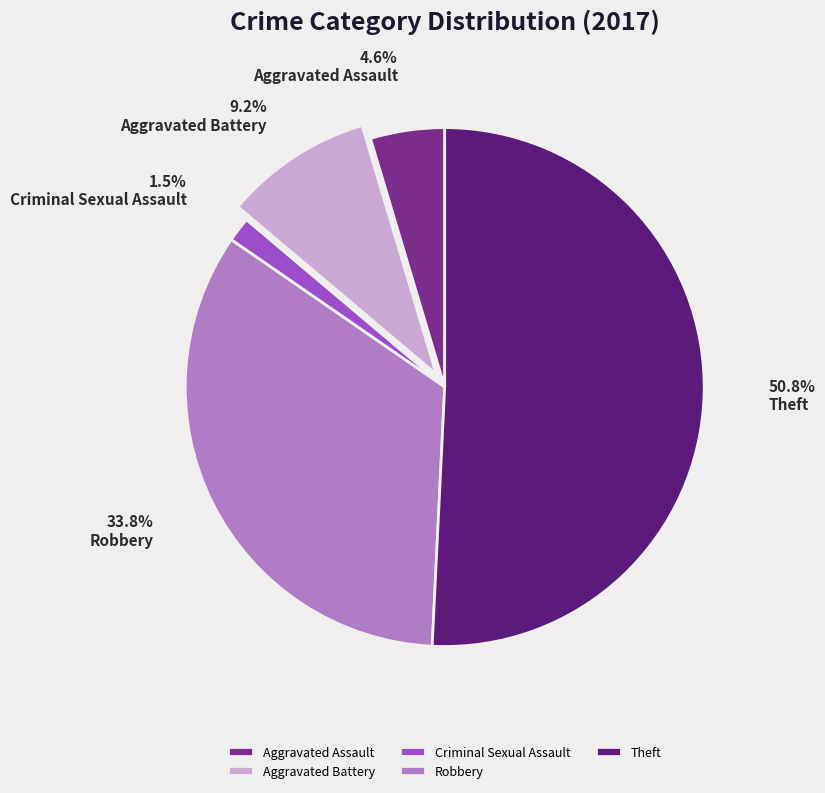

Does any single category account for the majority?

Yes